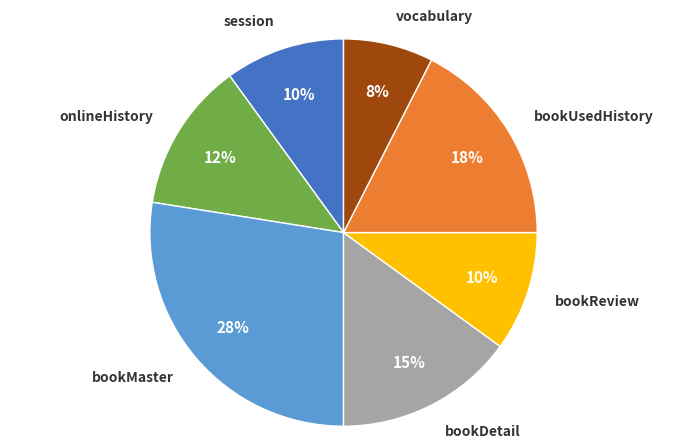

Is there any slice that represents more than half of the pie?

No